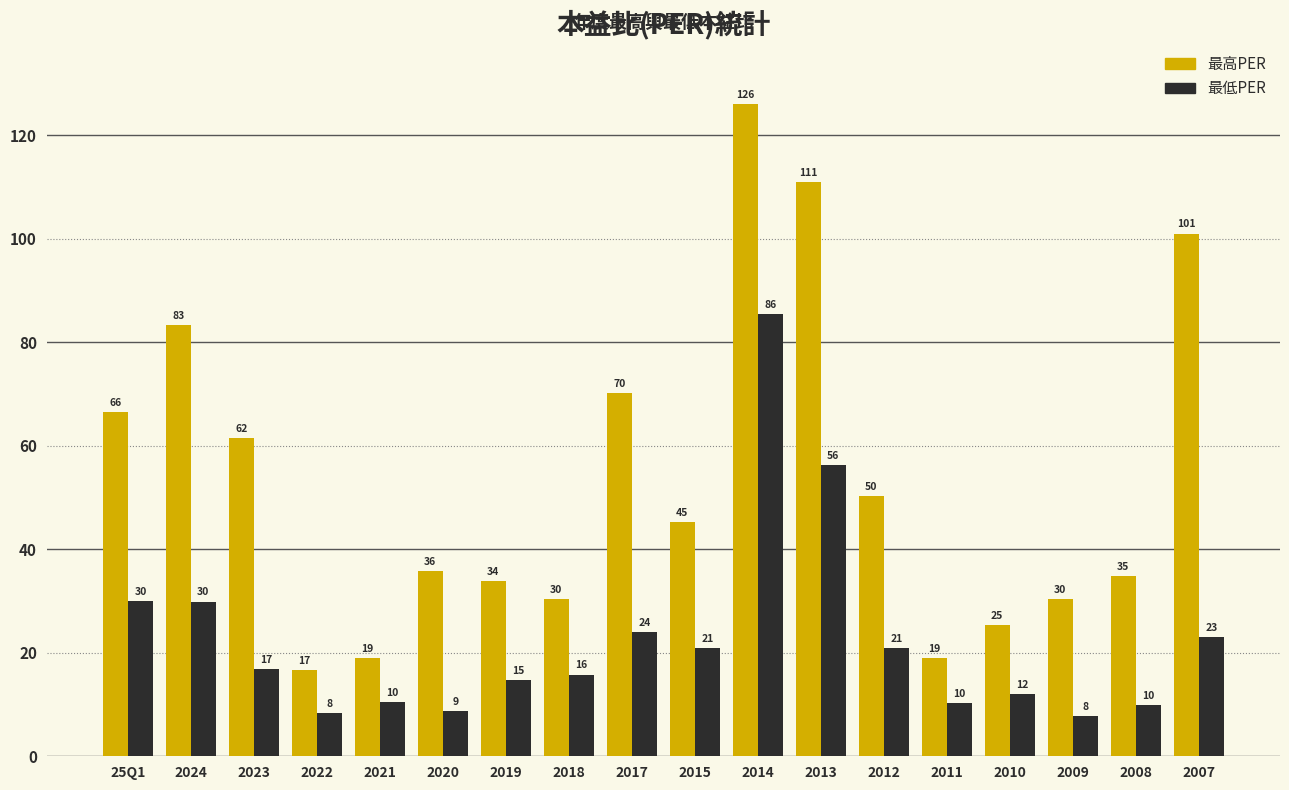

What is the value of the 最低PER bar at the 11th from the left?

85.5